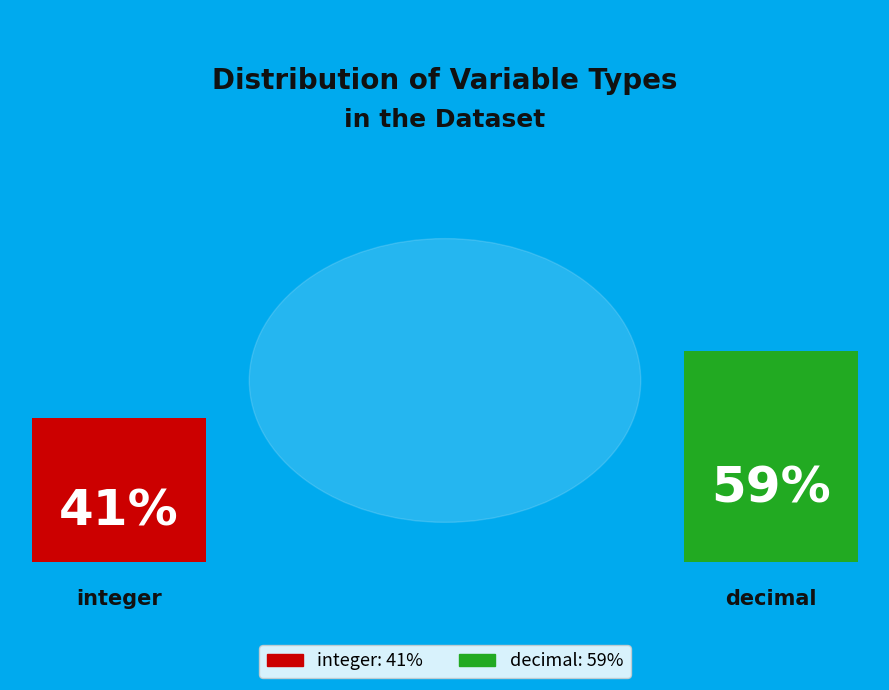

What percentage is NOT represented by integer?

59.4%